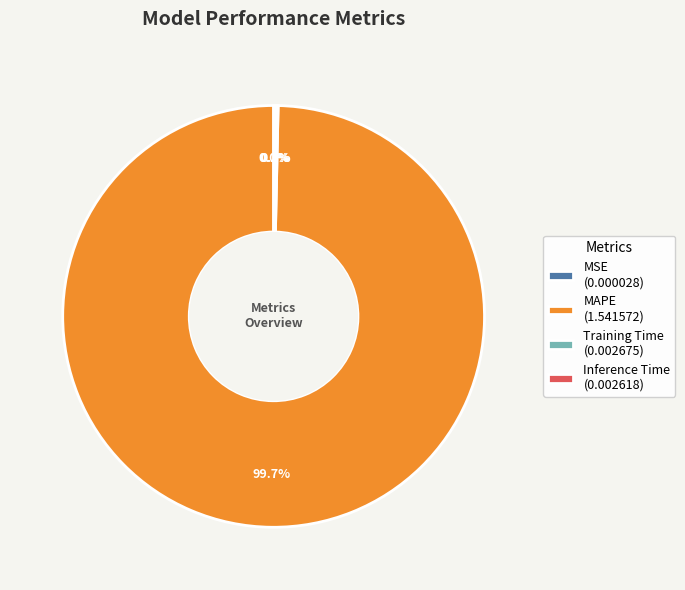

Which category has the biggest portion of the pie?

MAPE